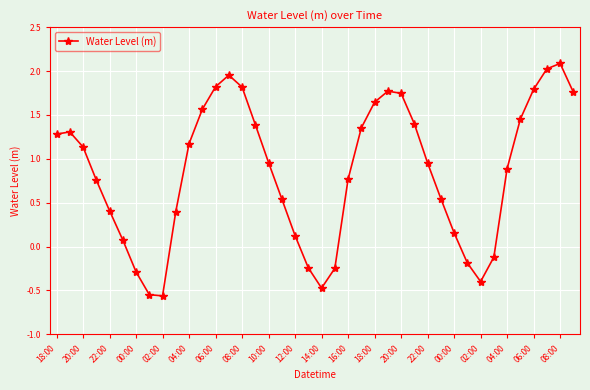

What is the greatest value displayed?

2.1